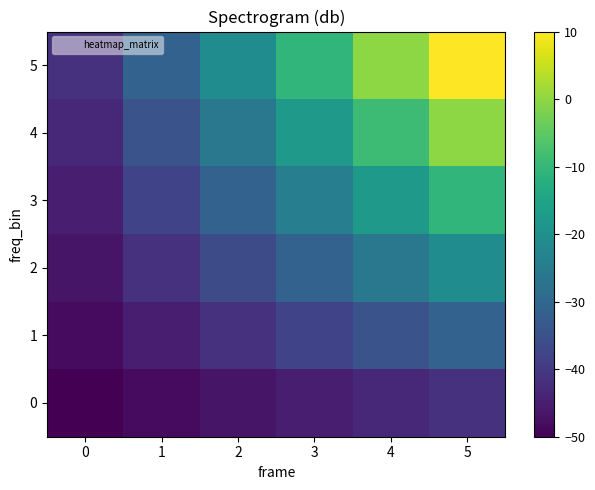

At how many categories does at least one series exceed 3?

1